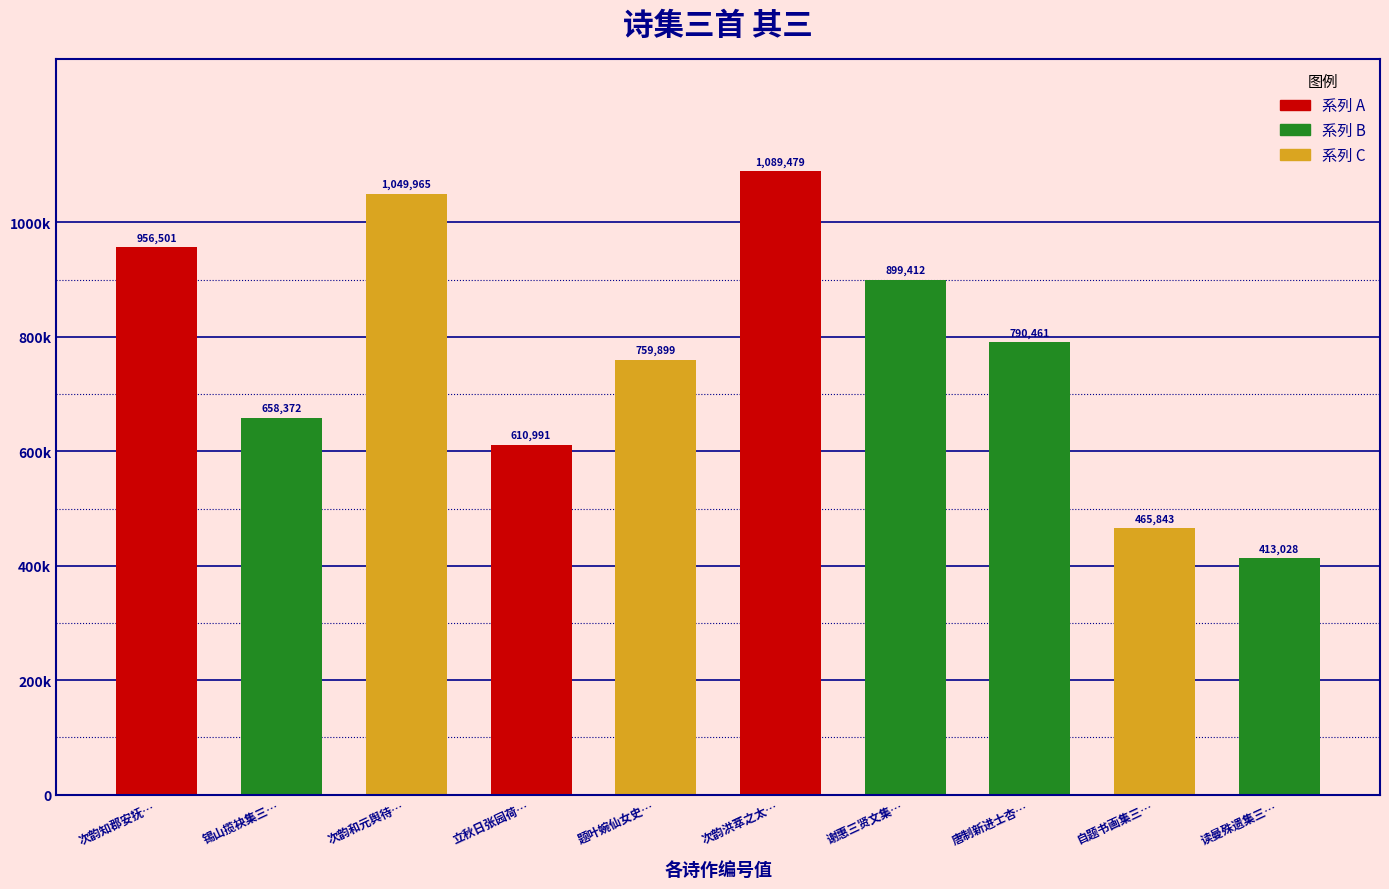

Rank the categories by value from highest to lowest.

次韵洪萃之太…, 次韵和元舆待…, 次韵知郡安抚…, 谢惠三贤文集…, 唐制新进士杏…, 题叶婉仙女史…, 锡山揽袂集三…, 立秋日张园荷…, 自题书画集三…, 读曼殊遗集三…